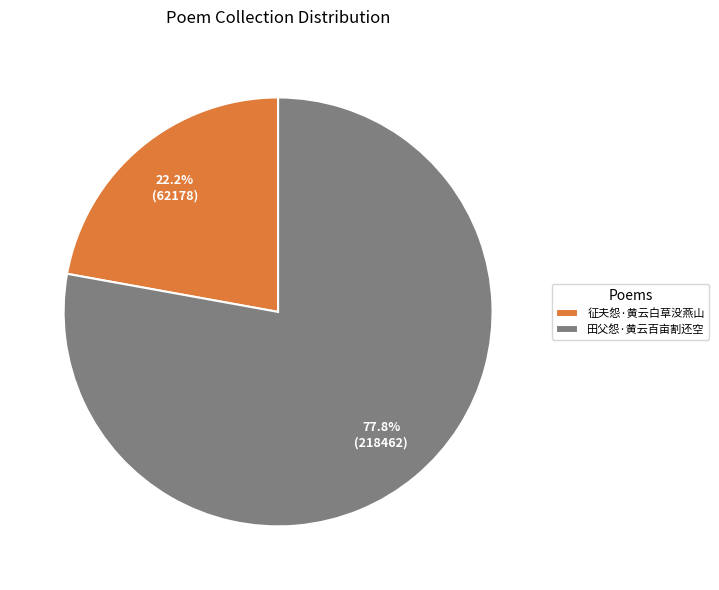

Count the number of slices in the pie.

2